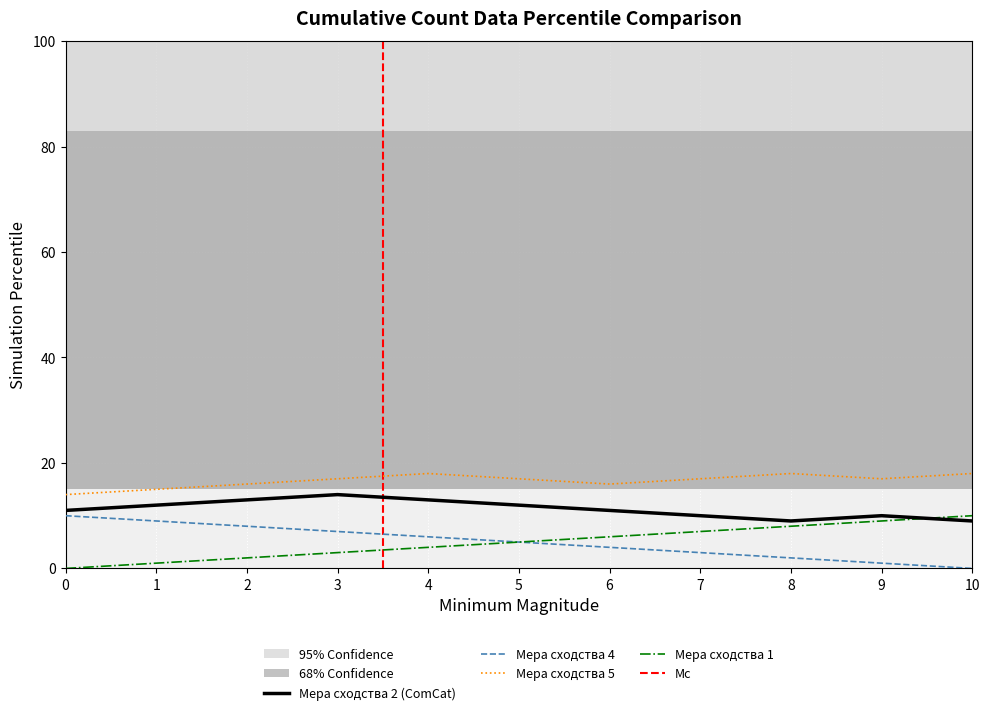

Which series has the largest range (max minus min)?

Мера сходства 1